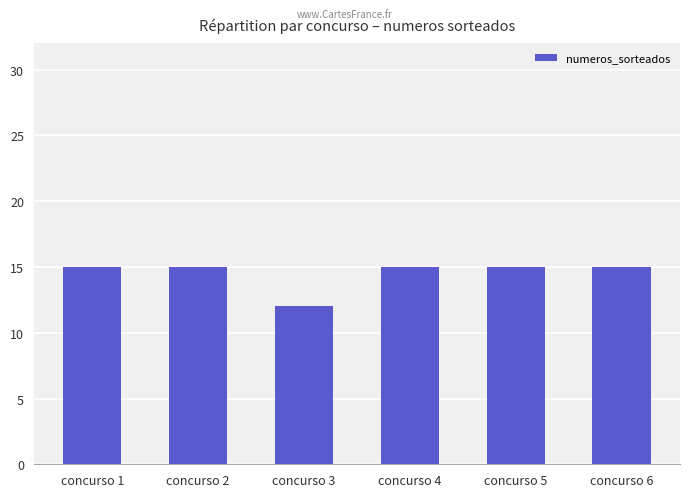

What is the ratio of the value at concurso 6 to the value at concurso 1?

1.0